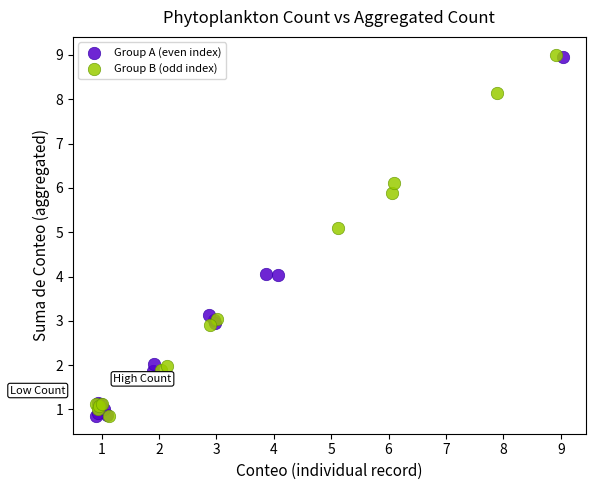

What are all the series names shown in the legend?

Group A (even index), Group B (odd index)